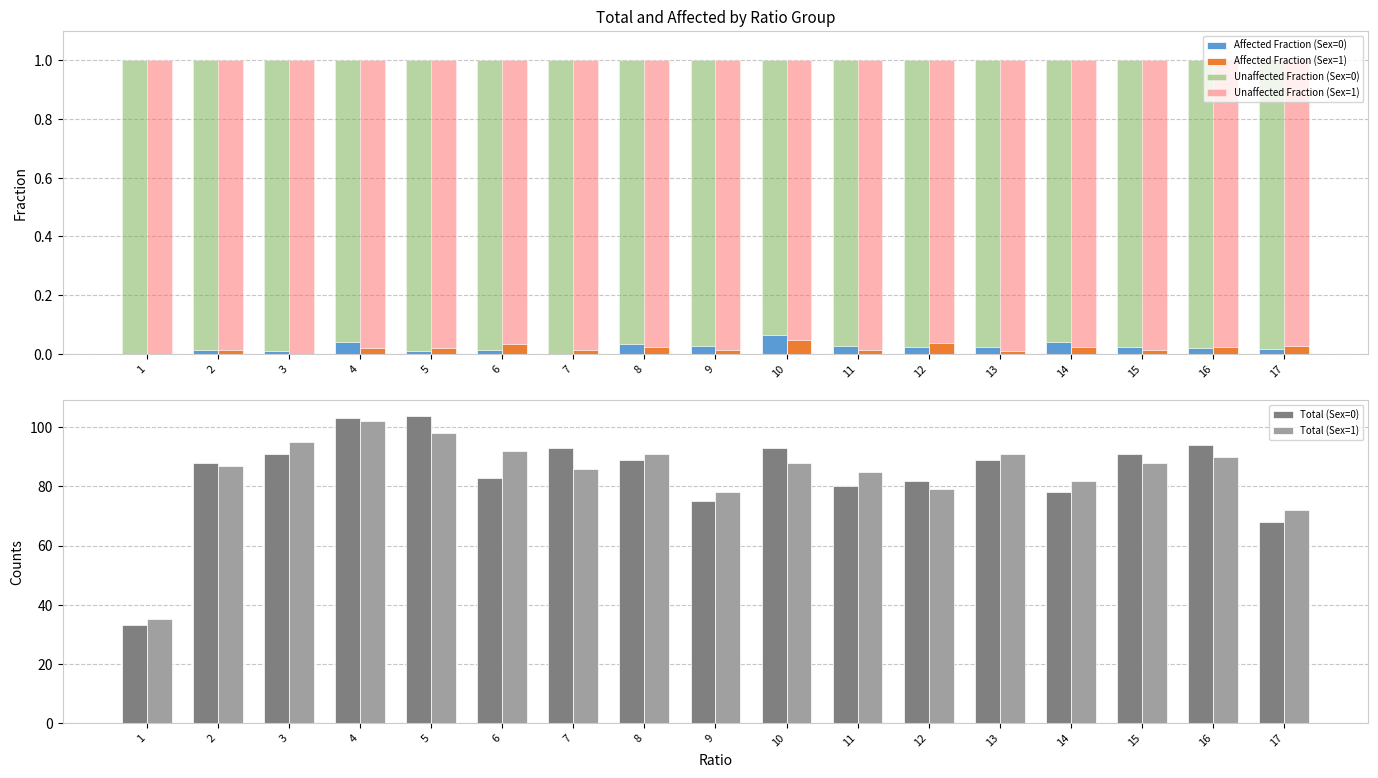

Which category has the lowest value in the Affected Fraction (Sex=0) series?

1